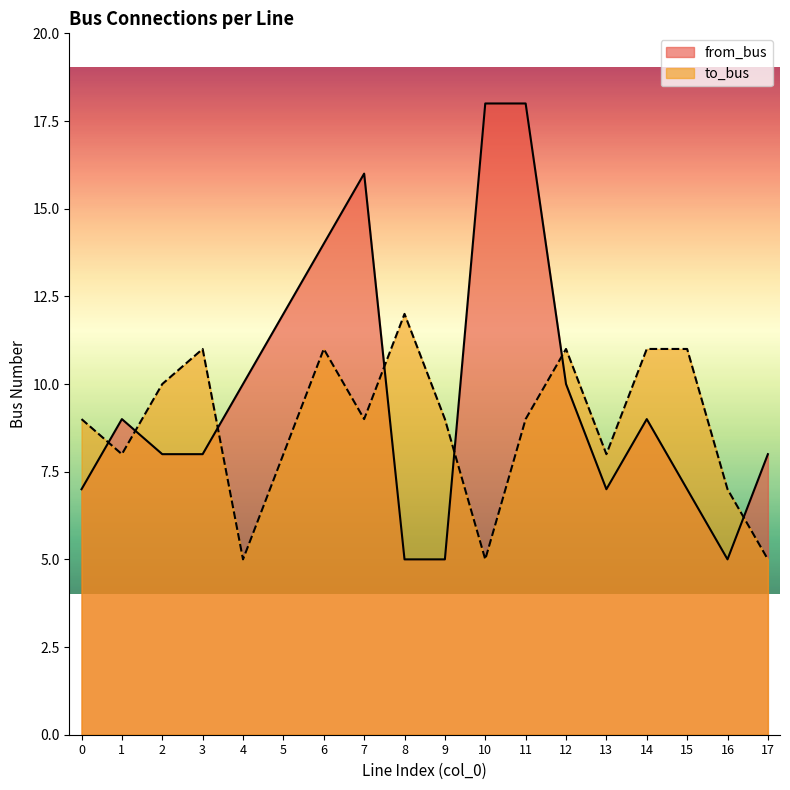

Reading left to right, transcribe all the data shown in this chart.

from_bus: 0=7	1=9	2=8	3=8	4=10	5=12	6=14	7=16	8=5	9=5	10=18	11=18	12=10	13=7	14=9	15=7	16=5	17=8
to_bus: 0=9	1=8	2=10	3=11	4=5	5=8	6=11	7=9	8=12	9=9	10=5	11=9	12=11	13=8	14=11	15=11	16=7	17=5